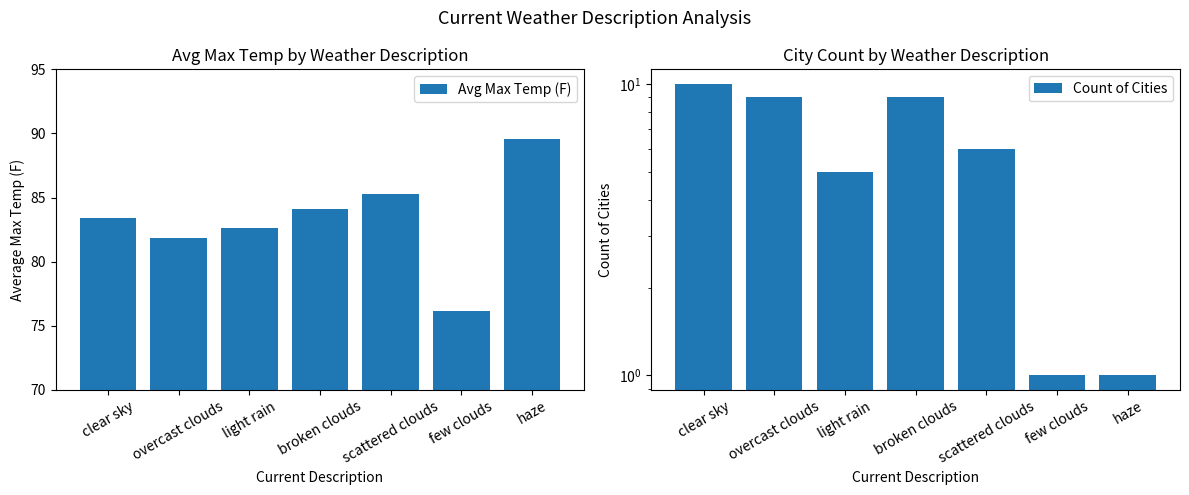

Where is Avg Max Temp (F) nearest to the value 82?

overcast clouds